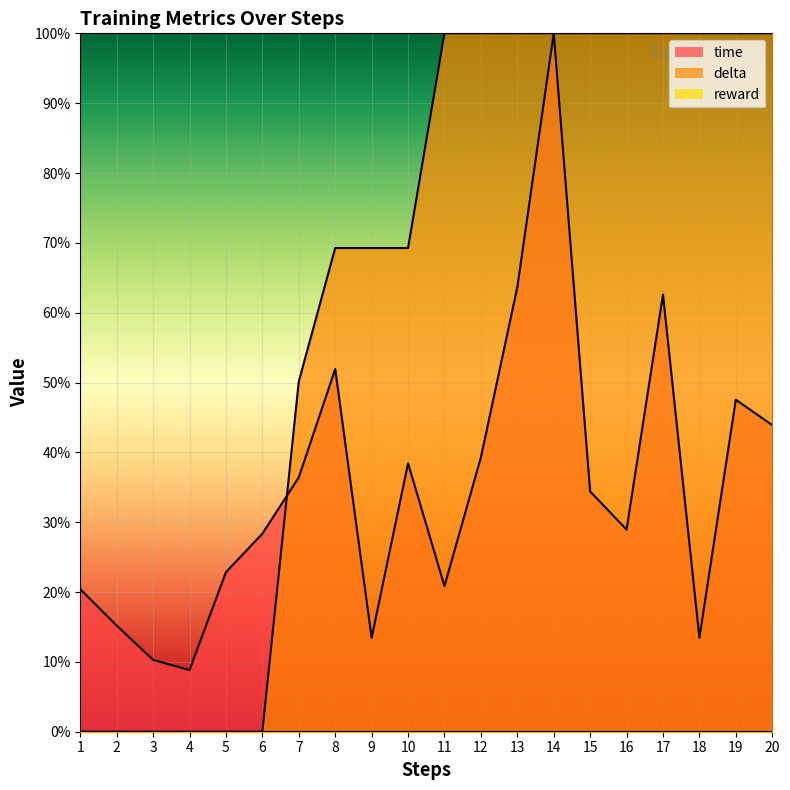

Count the number of categories in the chart.

20